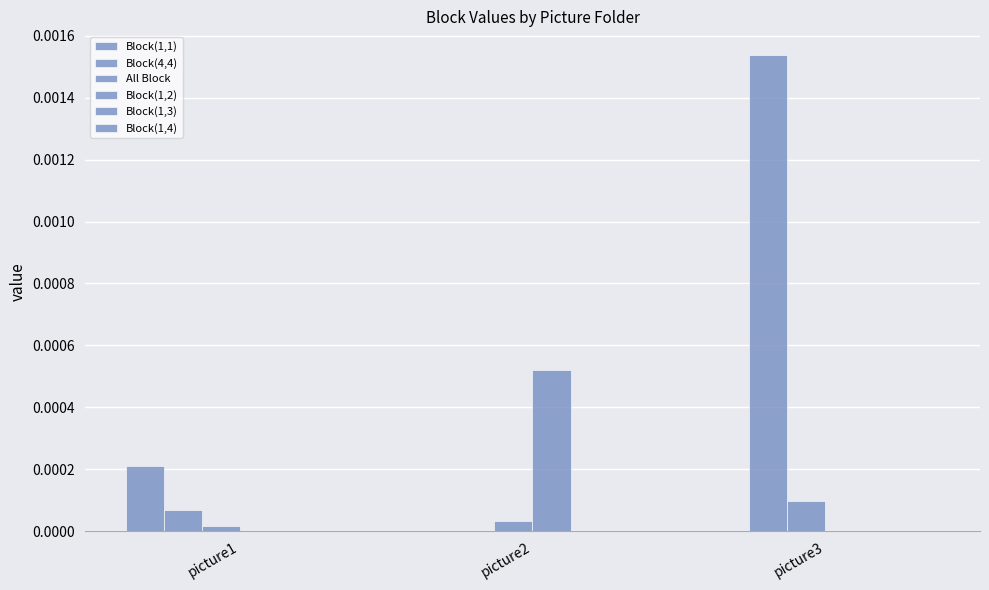

The value of All Block at picture3 is 0.0. True or false?

False